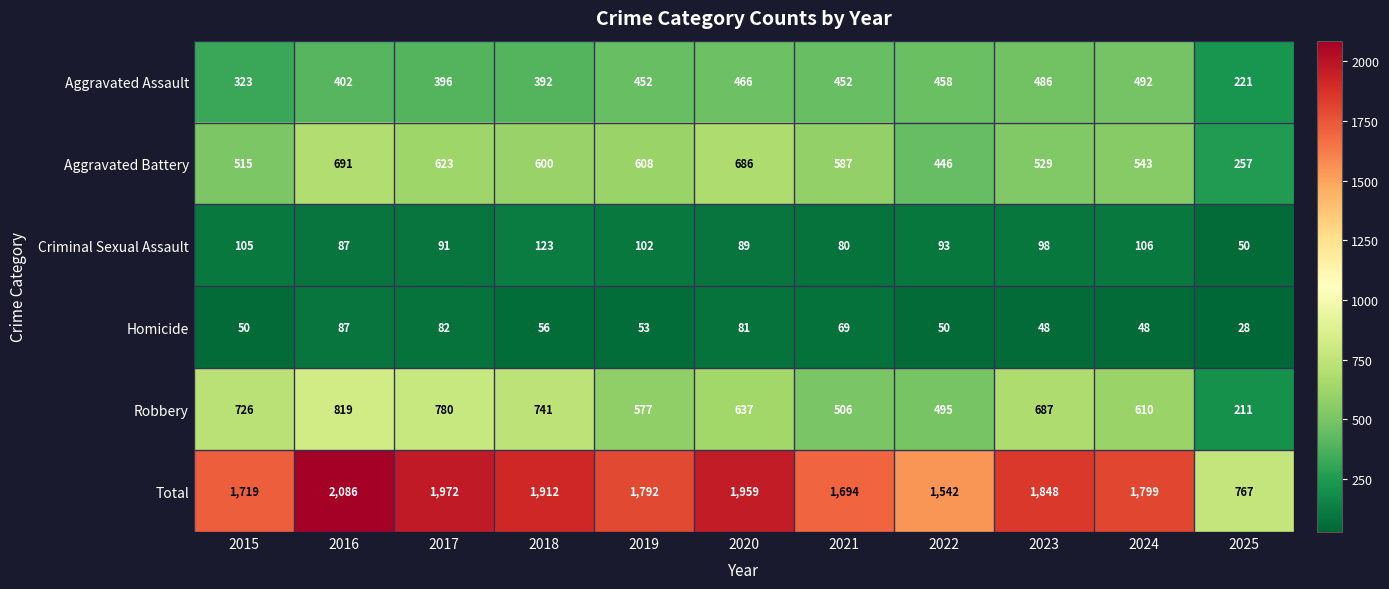

Is it true that Aggravated Assault equals 452 at 2021?

True